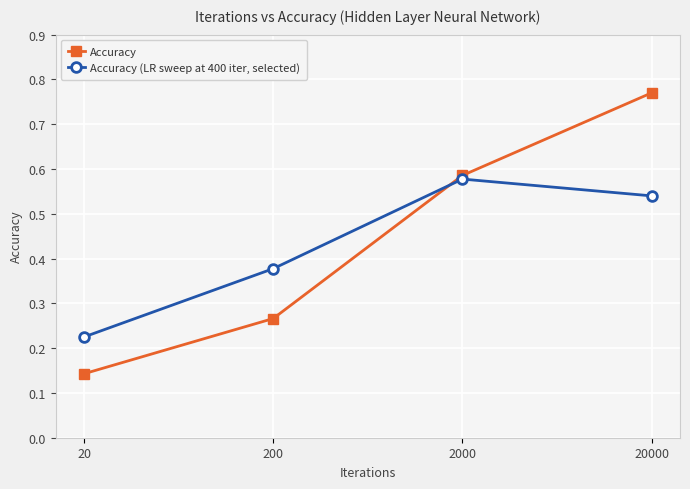

List the series in order of their overall mean, lowest first.

Accuracy (LR sweep at 400 iter, selected), Accuracy